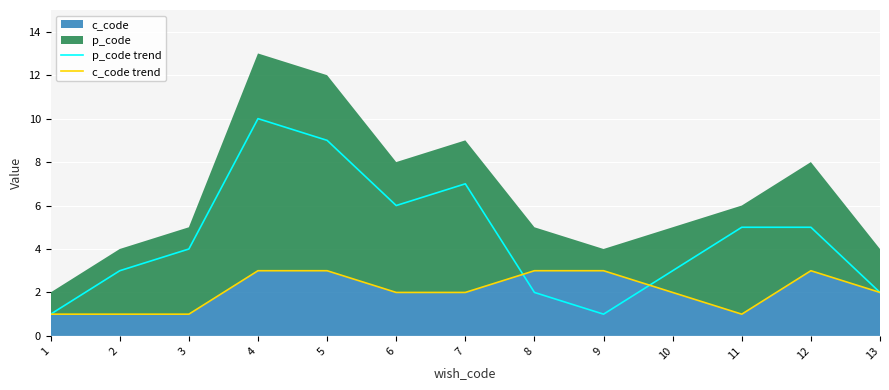

At which label is p_code trend closest to 5?

11